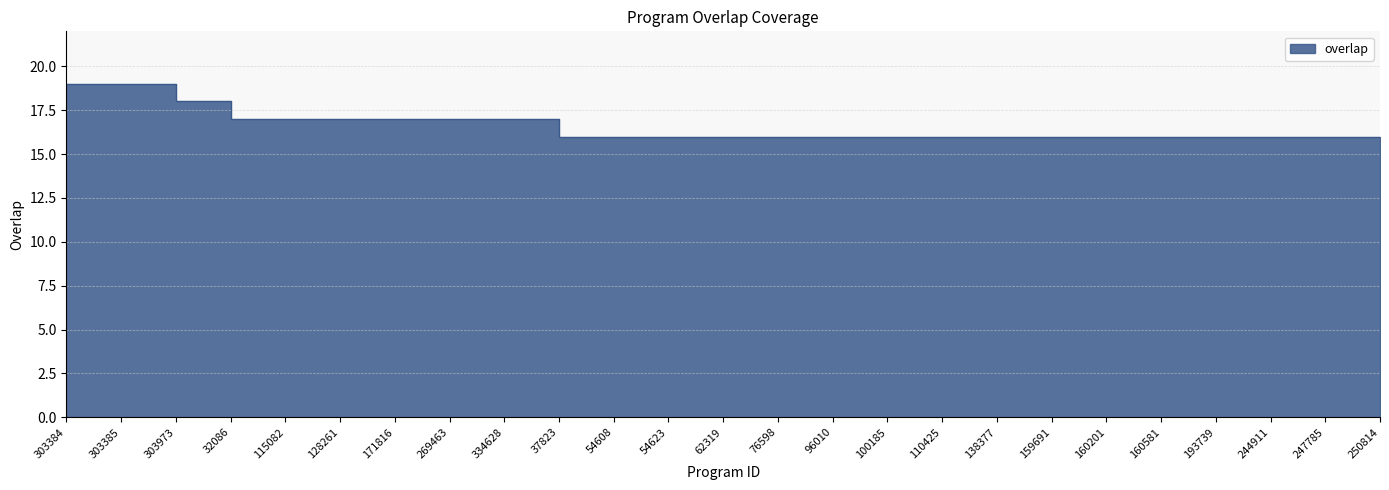

Approximately how many times larger is the value at 115082 compared to 100185?

1.1